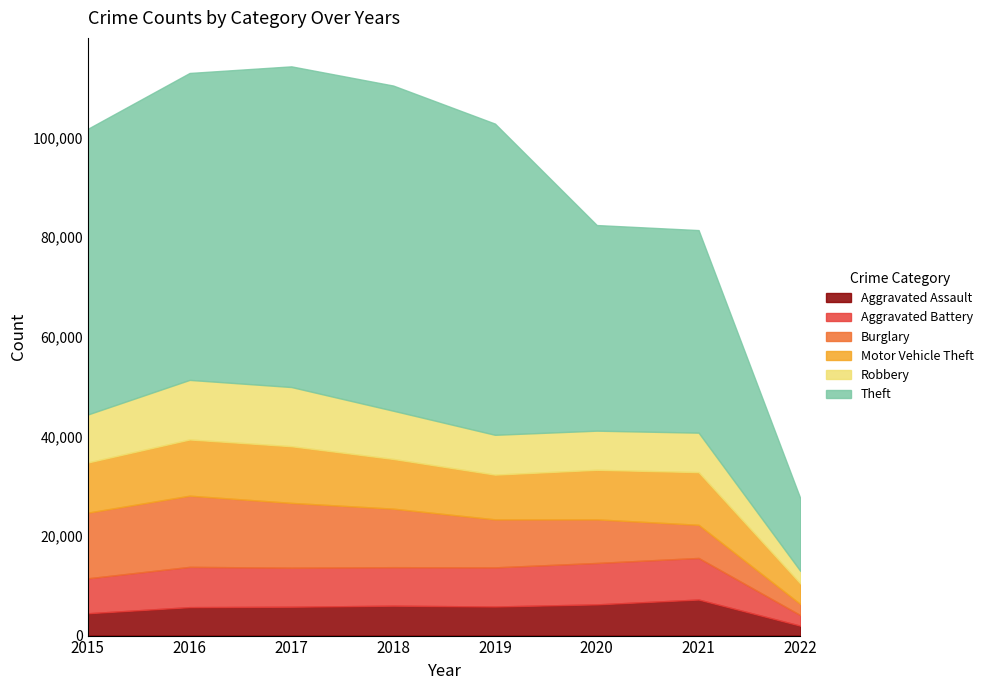

What is the difference between the maximum and minimum values in the Theft series?

50723